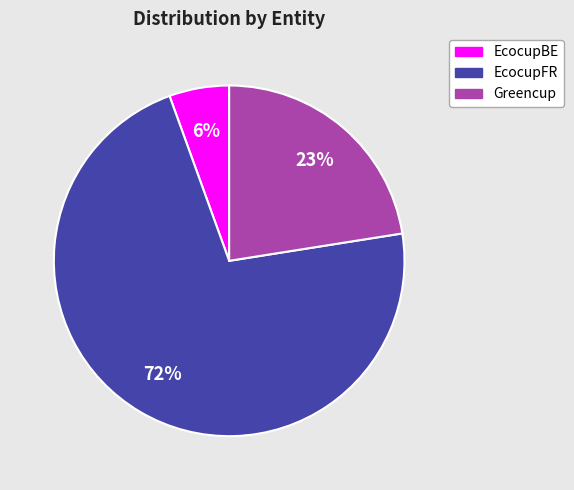

To the nearest percent, what is the average slice percentage?

33%